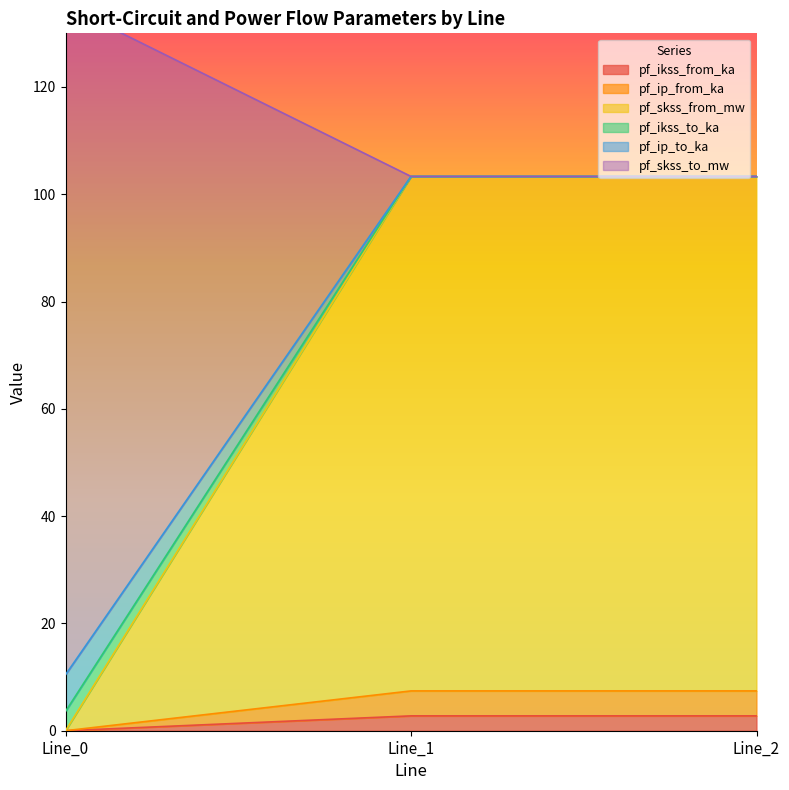

Does the chart have visible grid lines?

No